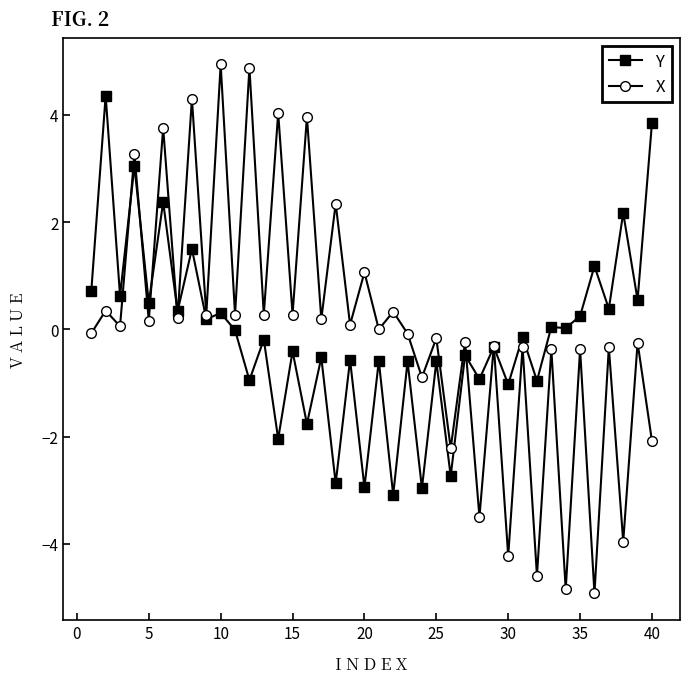

What is the value of the Y point at the 5th from the left?

0.5